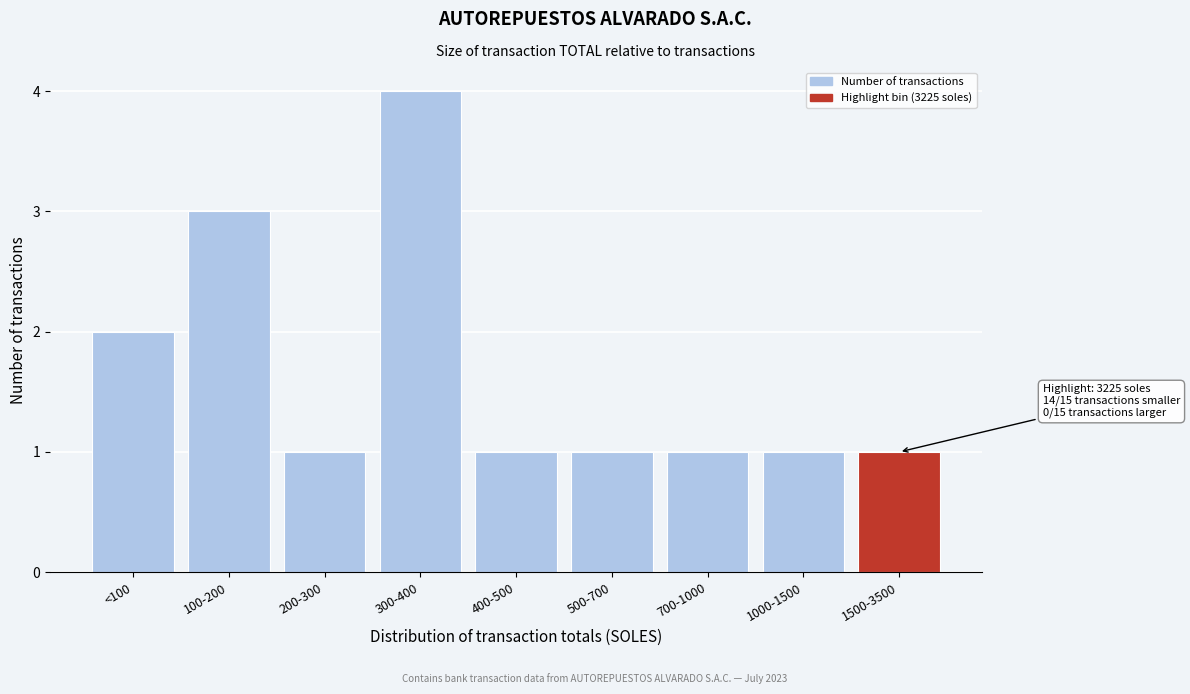

Reading left to right, list all the values displayed in this chart.

<100=2	100-200=3	200-300=1	300-400=4	400-500=1	500-700=1	700-1000=1	1000-1500=1	1500-3500=1